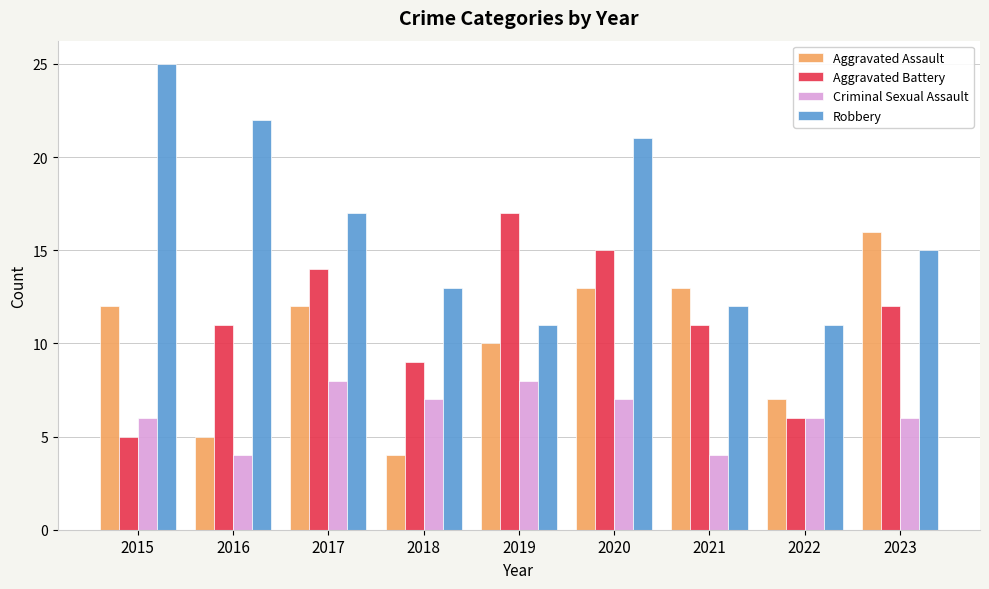

What is the approximate value of Aggravated Battery at 2016, to the nearest 5?

10